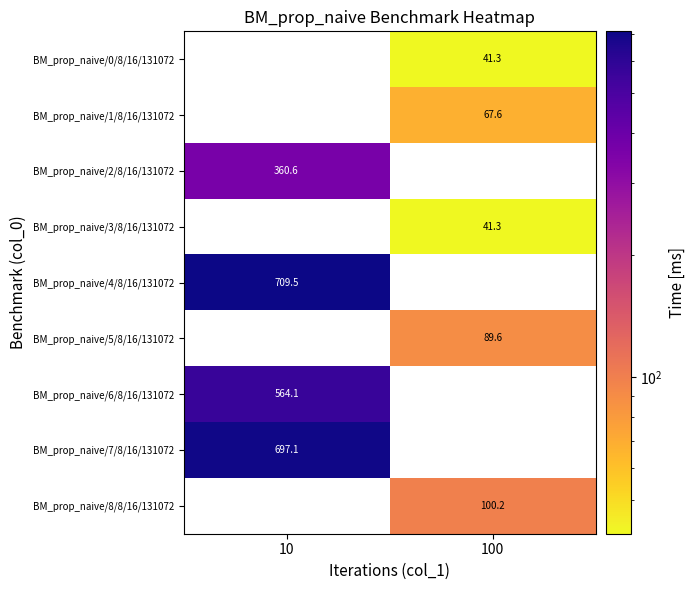

Is the value of BM_prop_naive/4/8/16/131072 at 10 greater than the value of BM_prop_naive/1/8/16/131072 at 100?

Yes